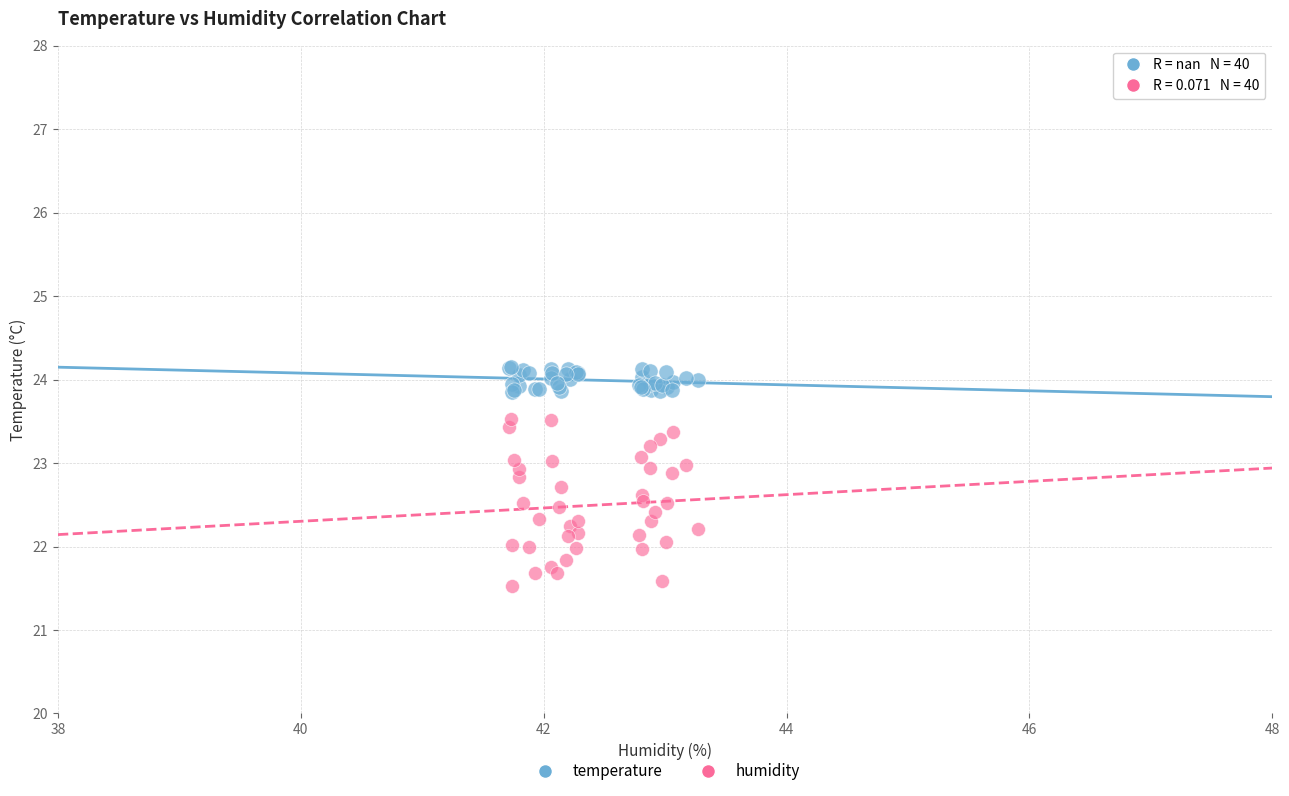

What is the X range (max minus min) for the scatter plot?

1.6